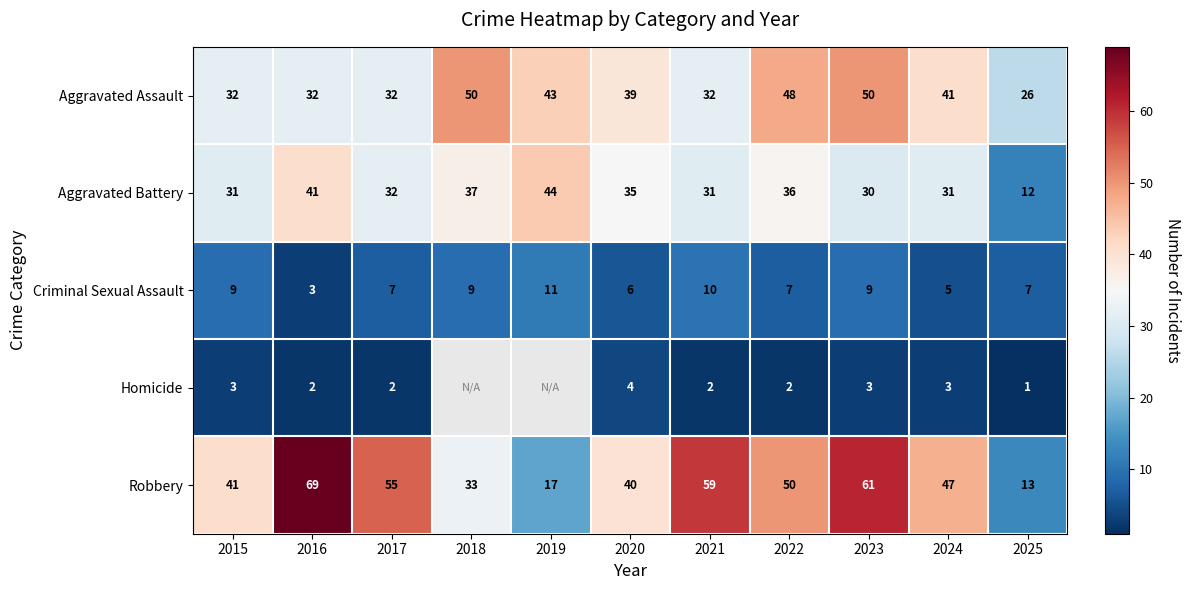

Count the number of categories in the chart.

11